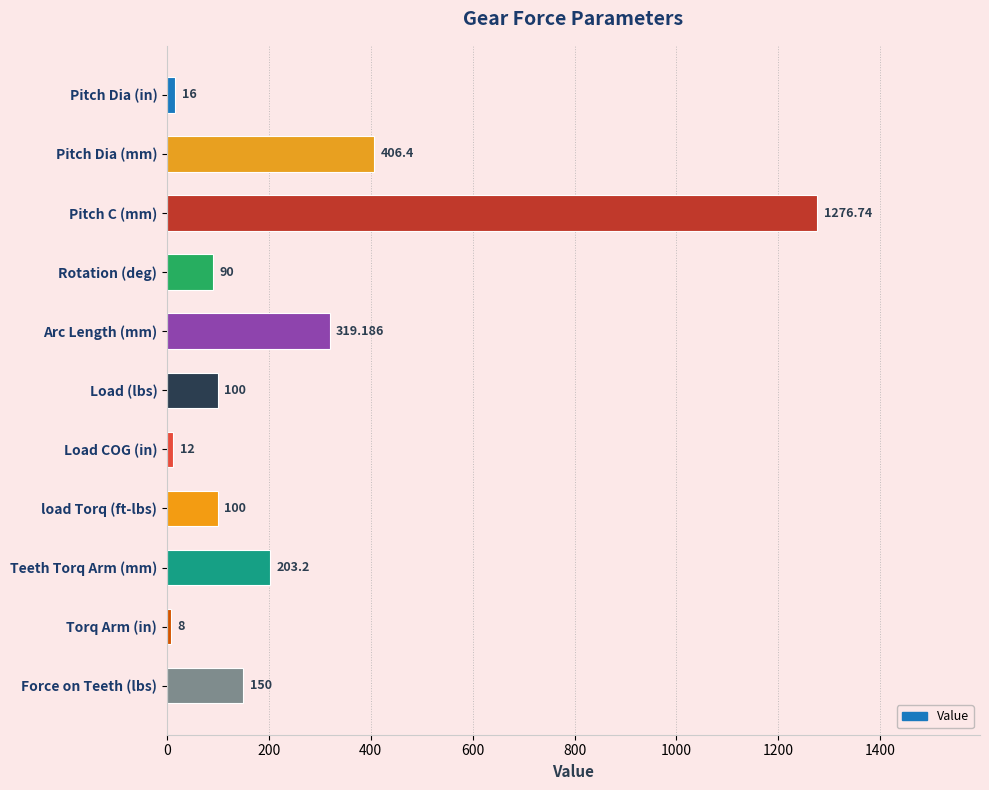

Are the bars grouped side by side (vs. stacked)?

No